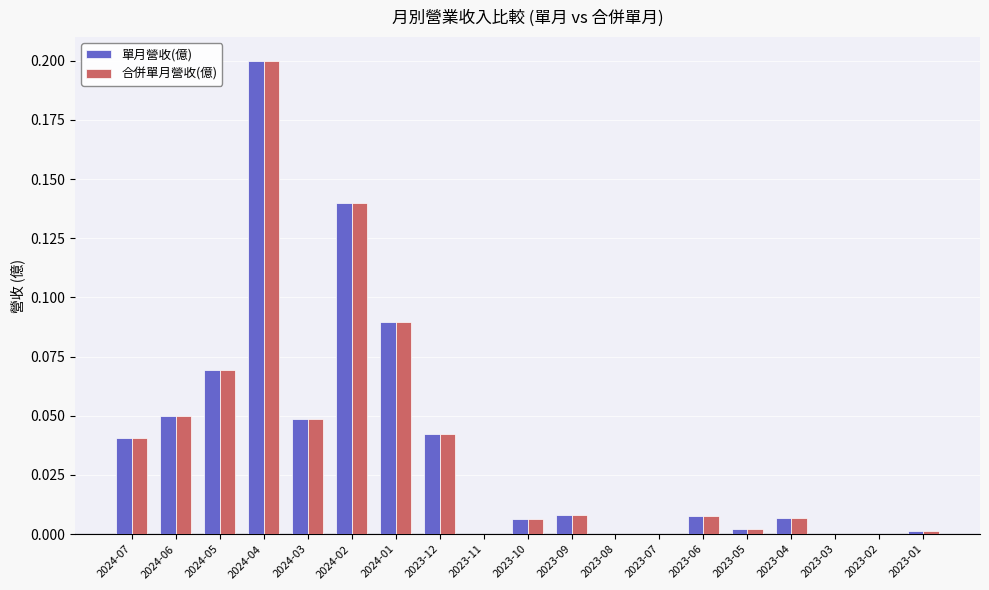

Which category has the highest value across all series?

2024-04